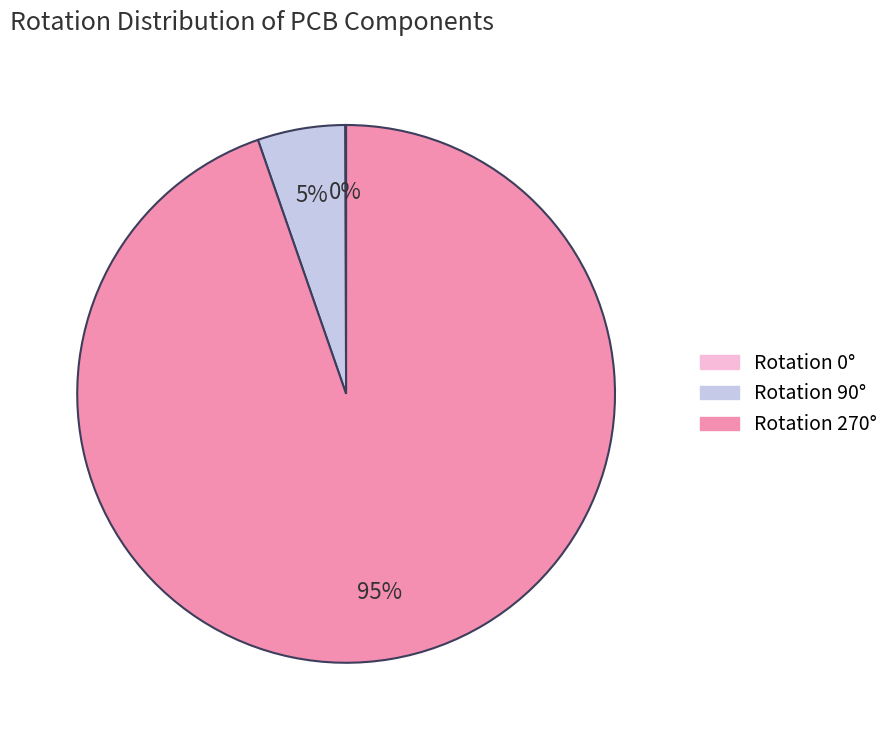

To the nearest percent, what is the average slice percentage?

33%